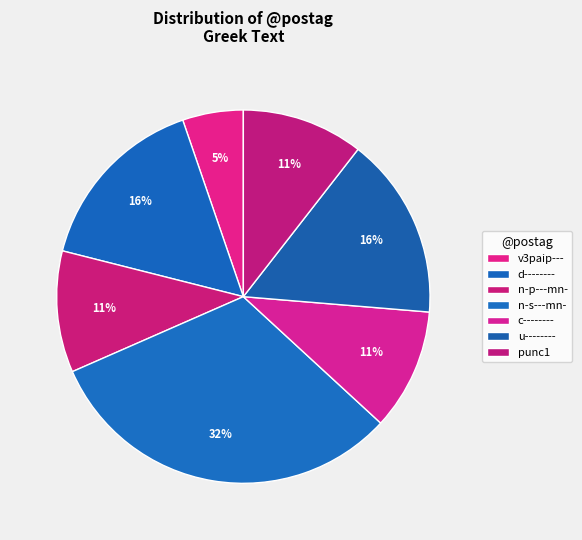

To the nearest percent, what percentage of the pie is d--------?

16%